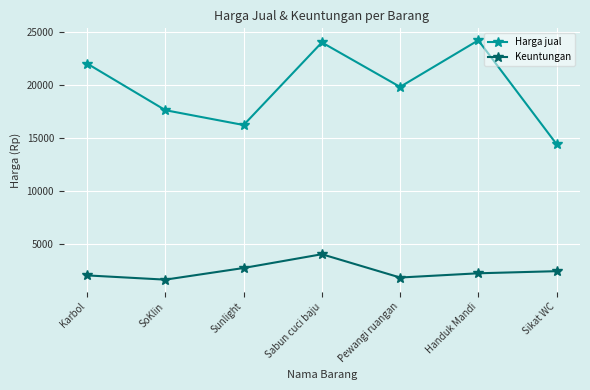

The value of Keuntungan at SoKlin is 1600. True or false?

True